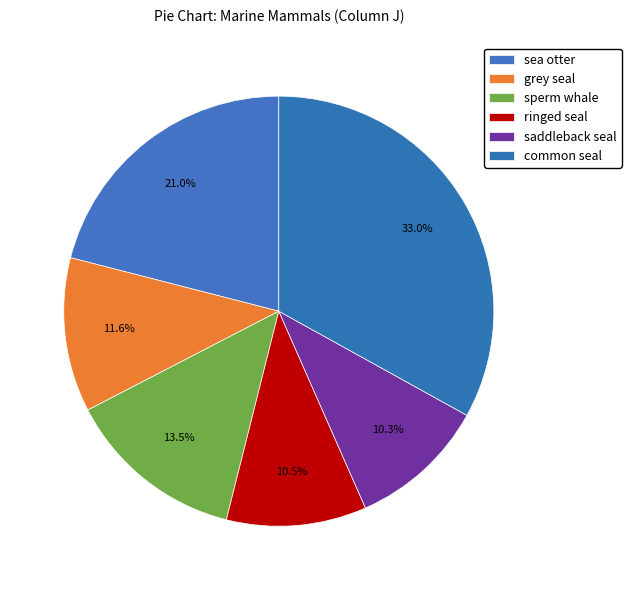

True or false: common seal accounts for 23% of the total.

False